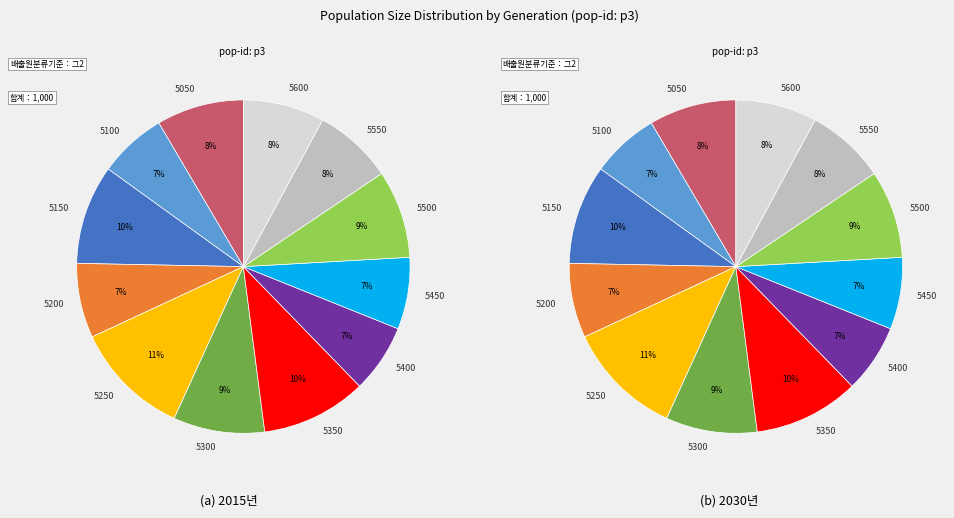

What portion of the pie excludes 5400?

93.4%